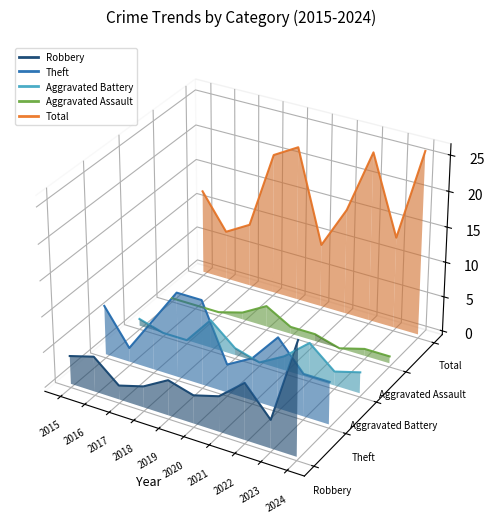

True or false: Robbery and Total intersect in this chart.

False